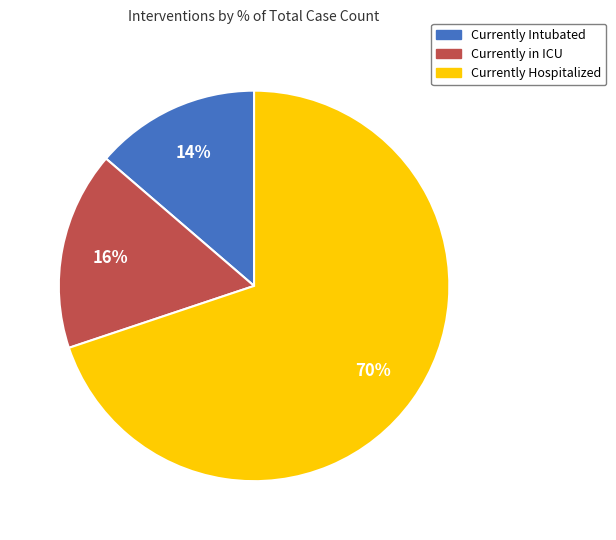

Rank the categories by value from lowest to highest.

Currently Intubated, Currently in ICU, Currently Hospitalized